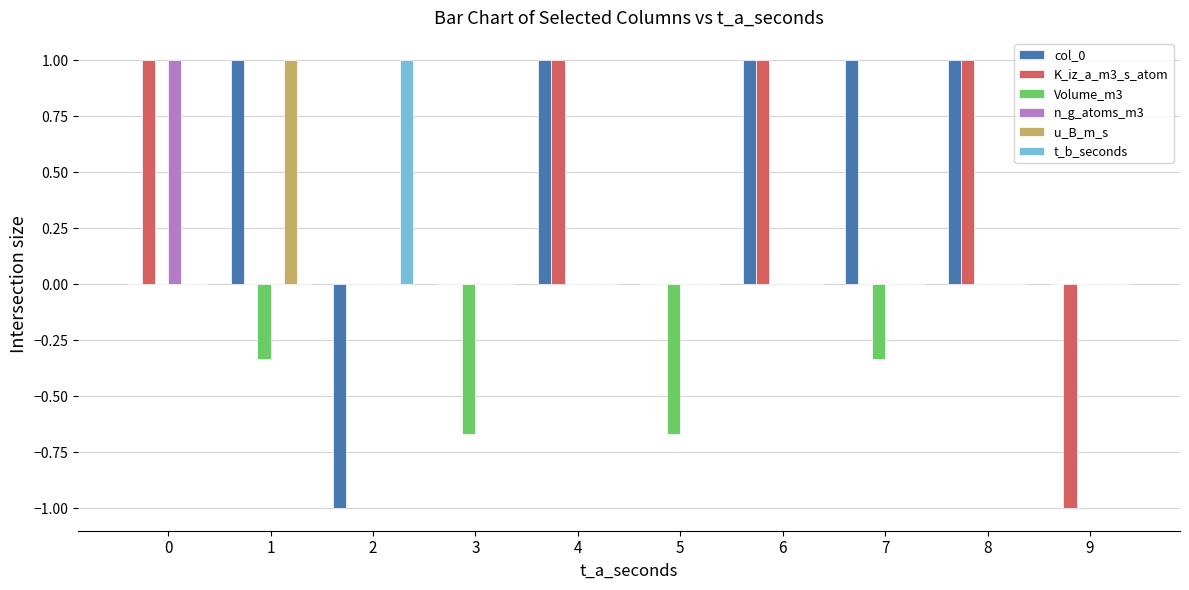

What is the average value of the t_b_seconds series?

0.1